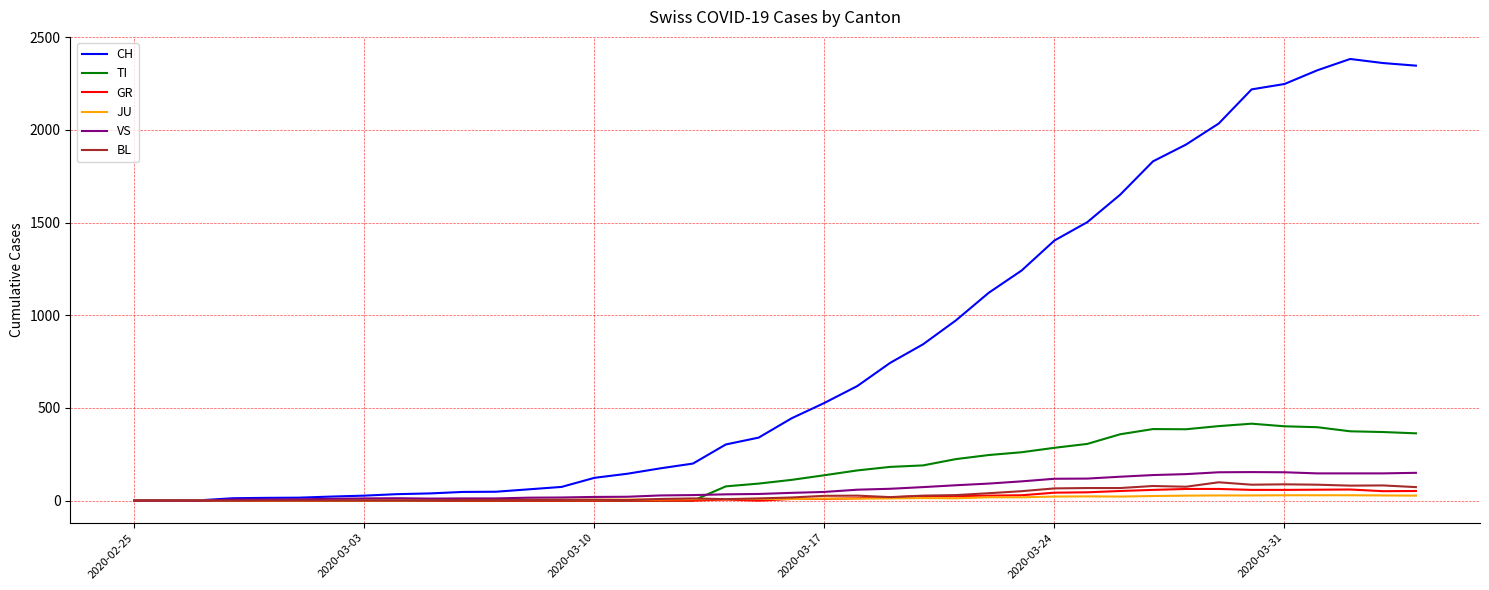

What is the difference between the maximum and minimum values in the CH series?

2382